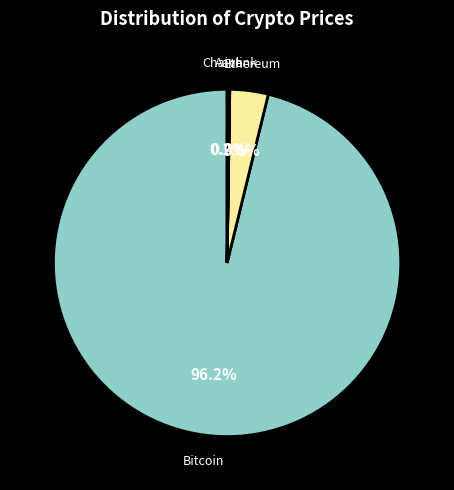

Is Bitcoin the majority of the pie?

Yes